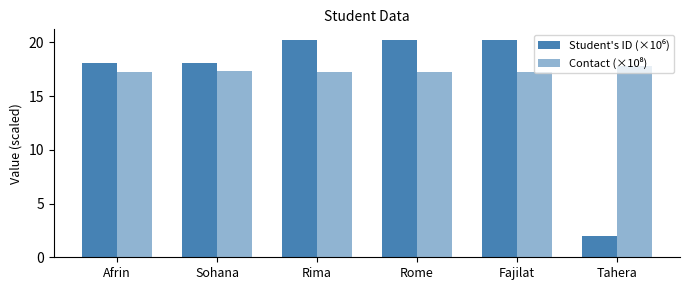

Between Fajilat and Rome, which is larger?

Fajilat